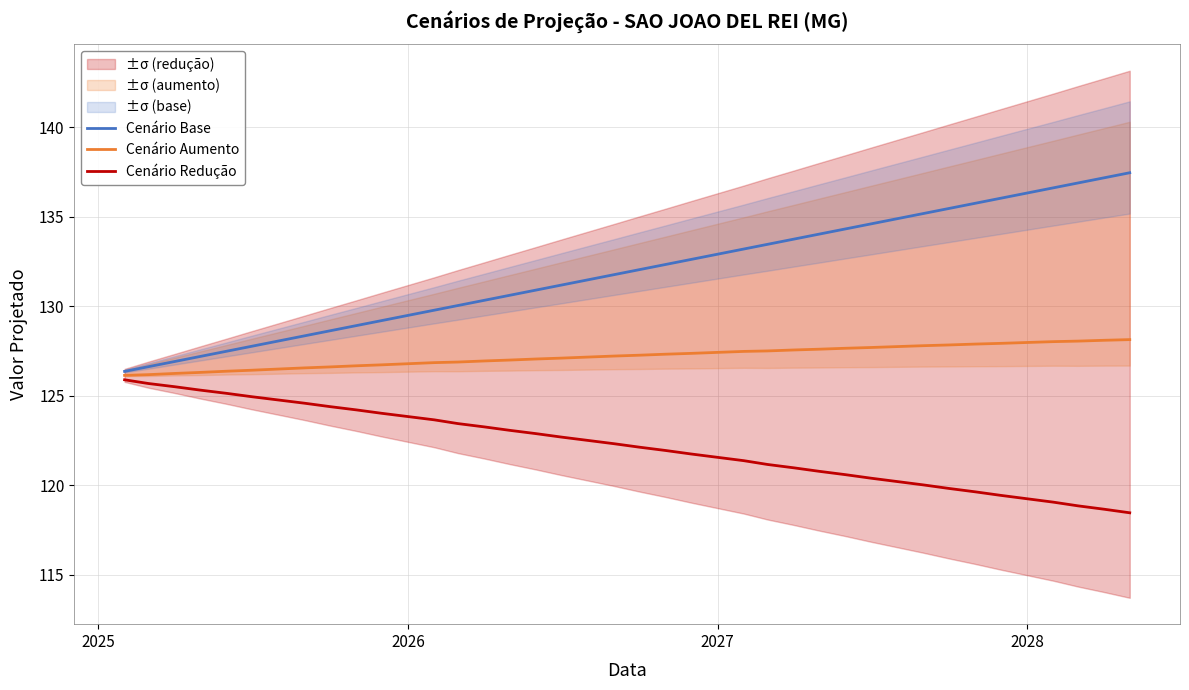

The value of Cenário Aumento at 2027 is 195.0. True or false?

False